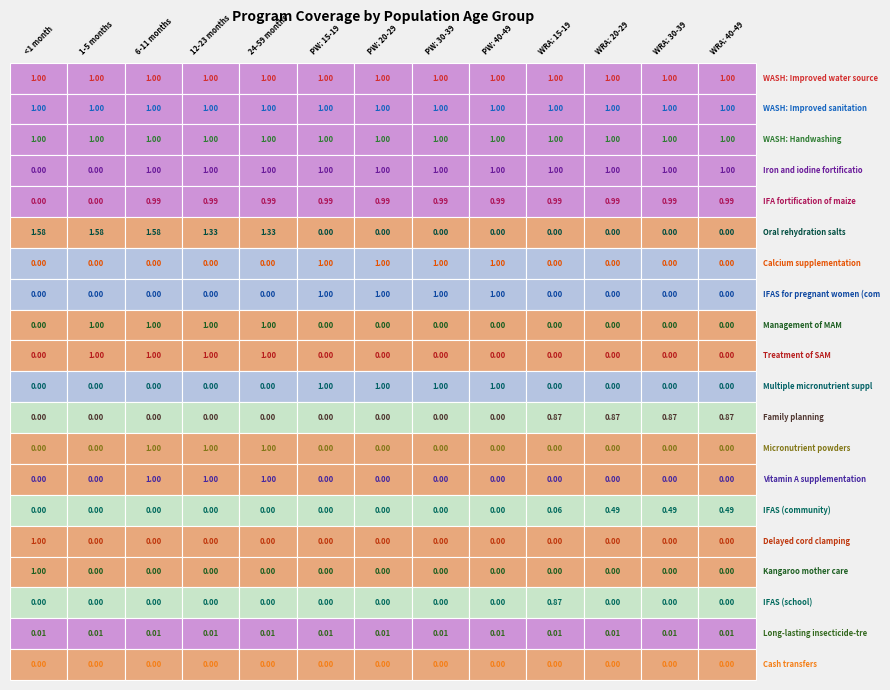

List the series in order of their peak value, lowest first.

Cash transfers, Long-lasting insecticide-treated bednets, IFAS (community), IFAS (school), Family planning, IFA fortification of maize, Delayed cord clamping, Kangaroo mother care, Micronutrient powders, Treatment of SAM, Management of MAM, Vitamin A supplementation, Calcium supplementation, IFAS for pregnant women (community), Multiple micronutrient supplementation, Iron and iodine fortification of salt, WASH: Handwashing, WASH: Improved sanitation, WASH: Improved water source, Oral rehydration salts